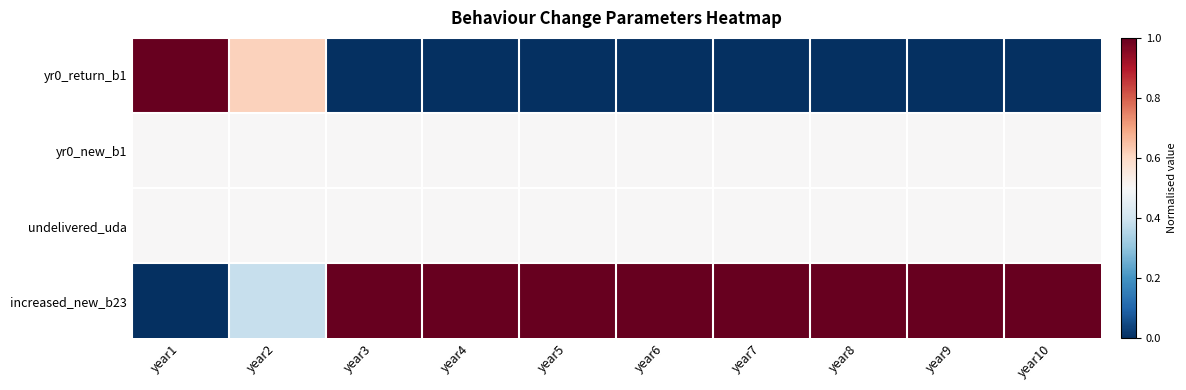

What is the difference between the highest and lowest values at year3?

1.0